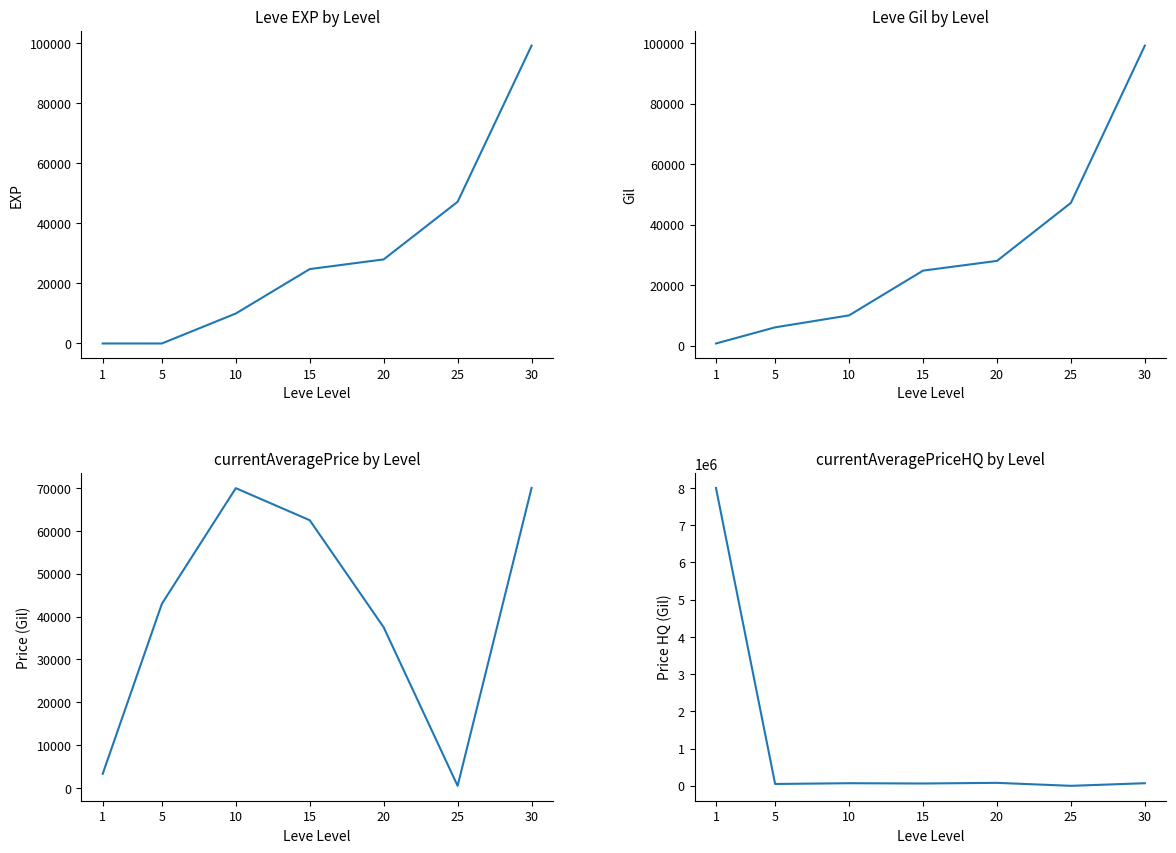

What are all the series names shown in the legend?

Leve EXP, Leve Gil, currentAveragePrice, currentAveragePriceHQ